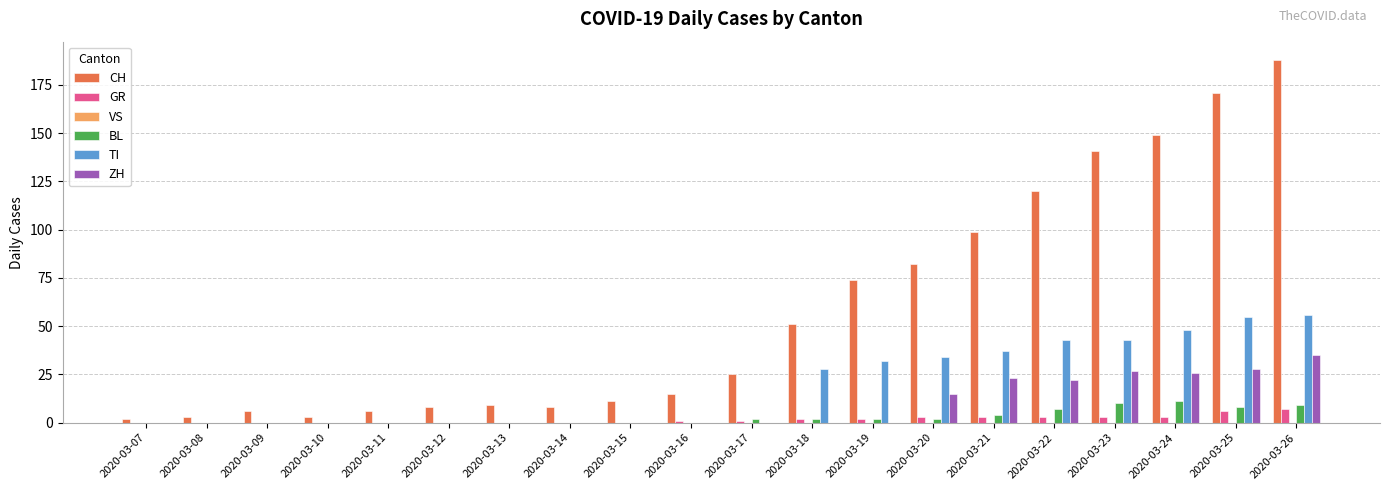

Count the number of data series in this chart.

5